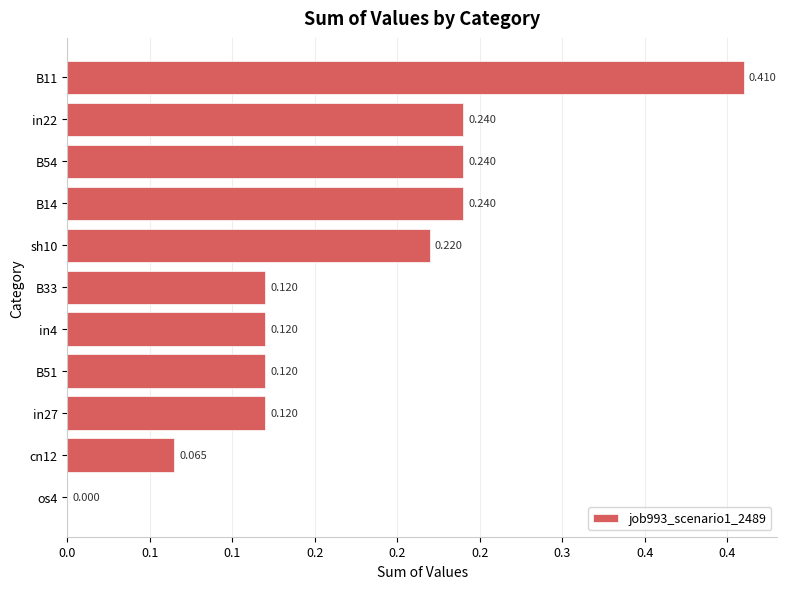

How many values are between 0 and 1?

11